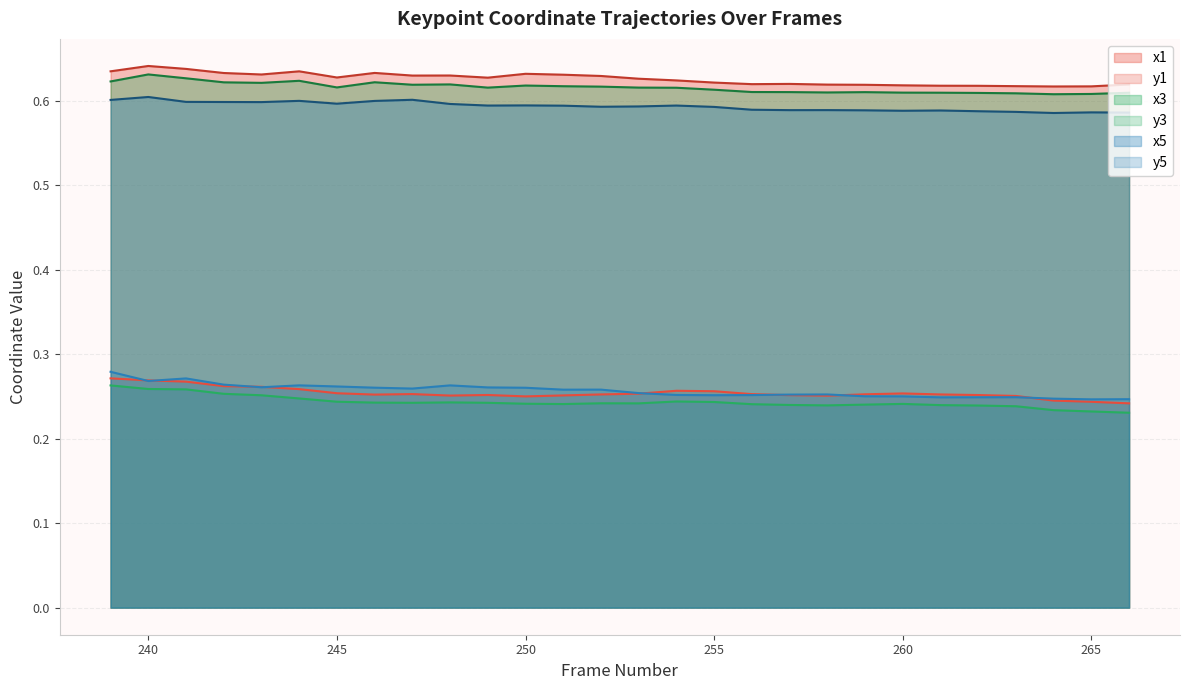

True or false: y5 and y1 intersect in this chart.

True